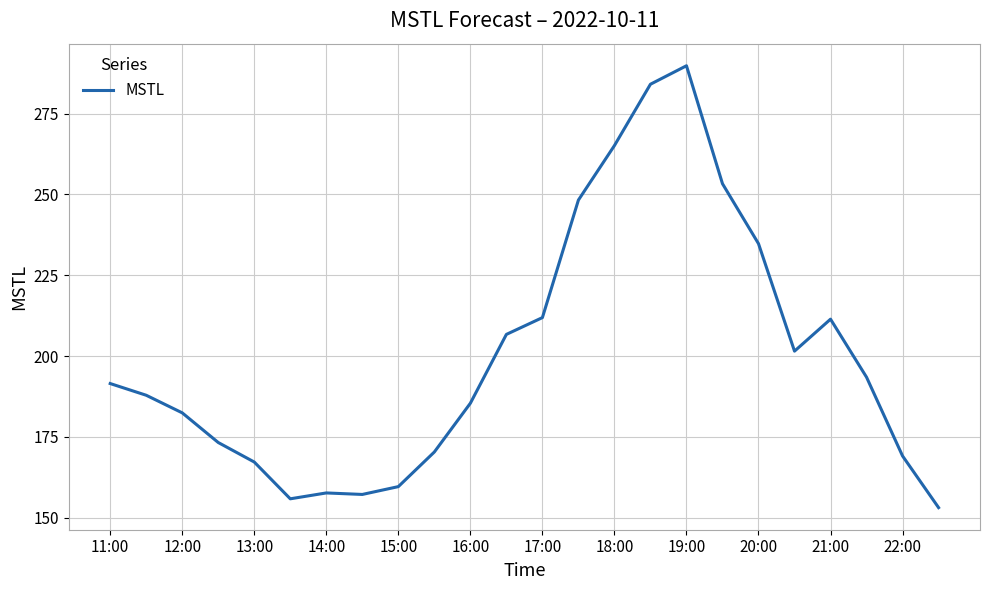

What is the greatest value displayed?

289.8